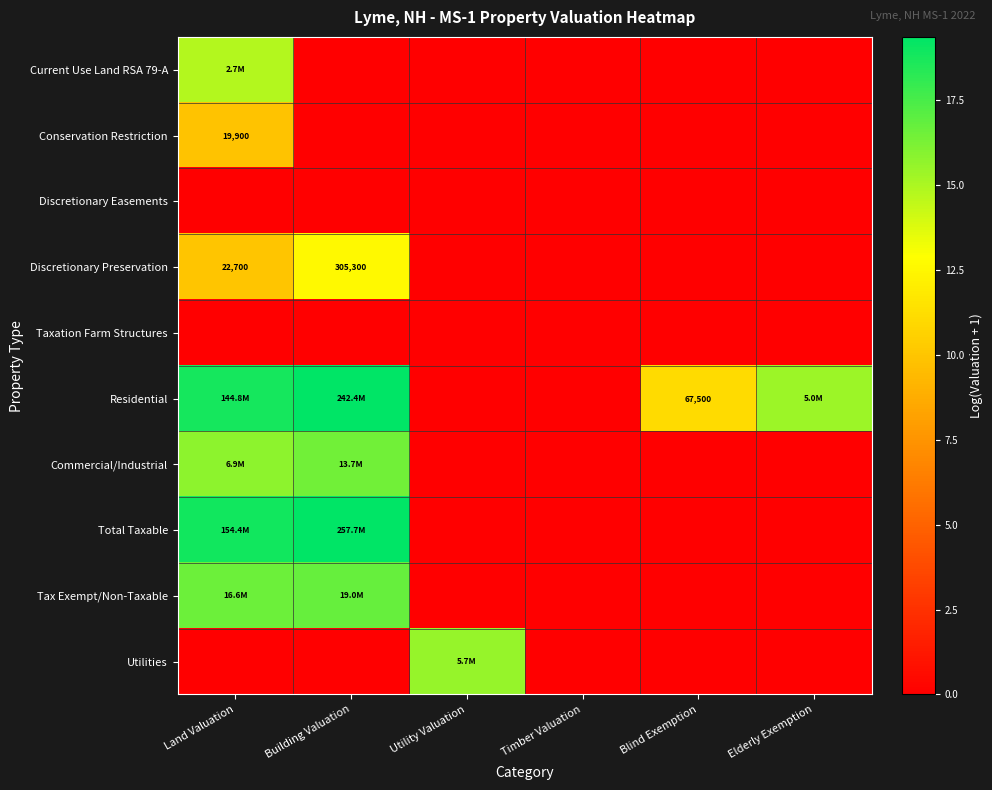

What is the average value of the Discretionary Preservation series?

3.8